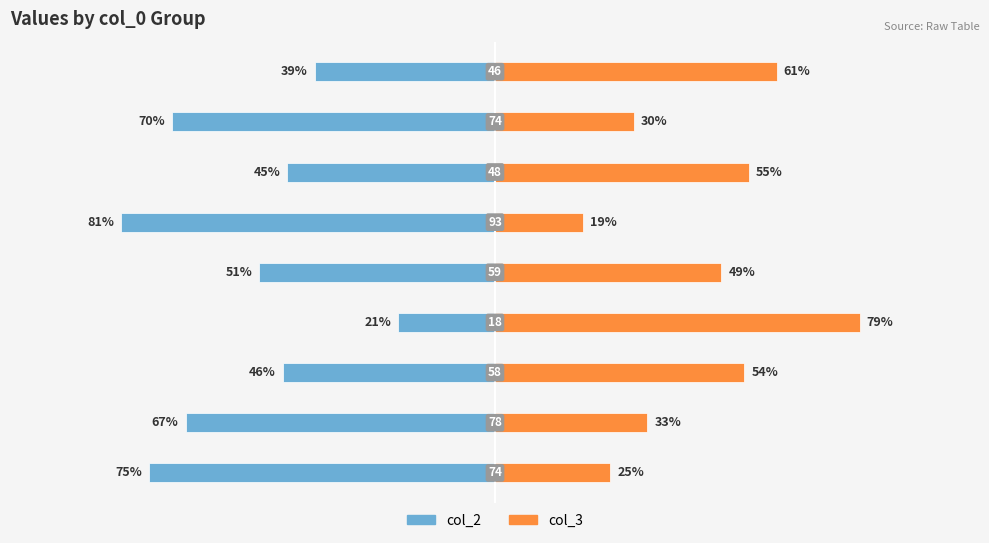

What is the value of the col_3 bar at the 3rd from the left?

54